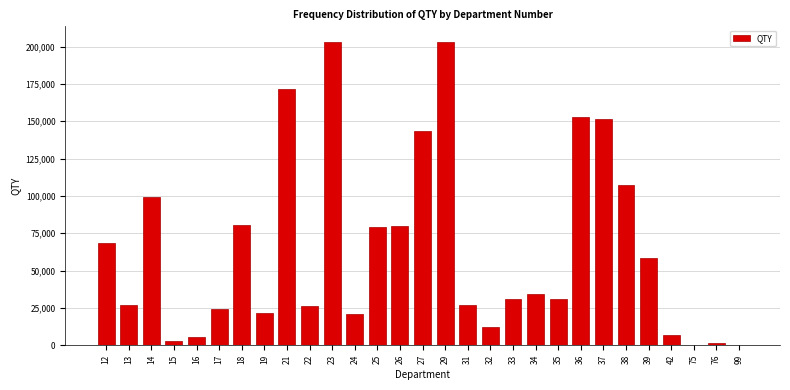

The value at 21 is 171362.0. True or false?

True